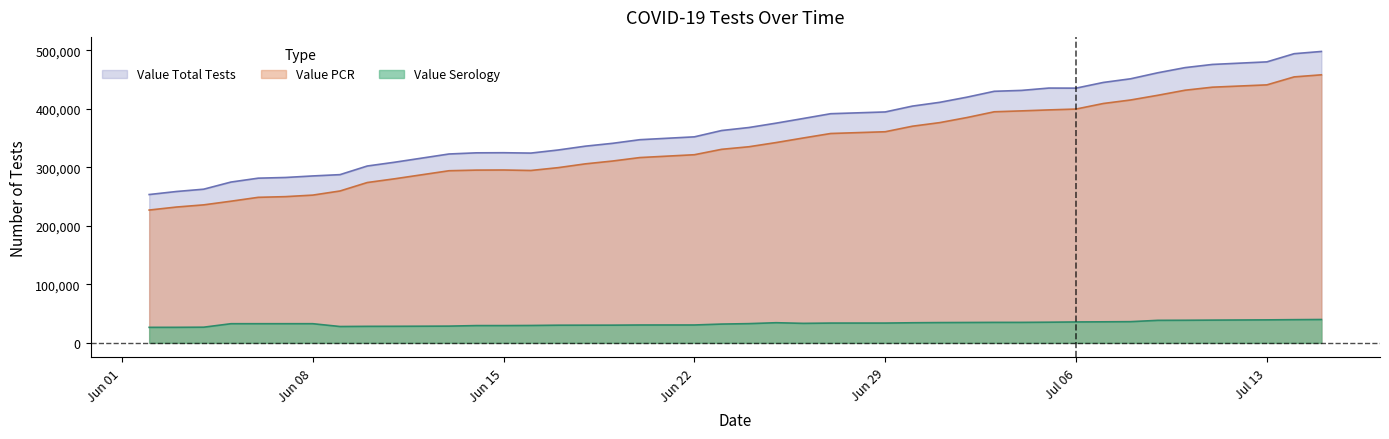

How many lines are shown in the chart?

3